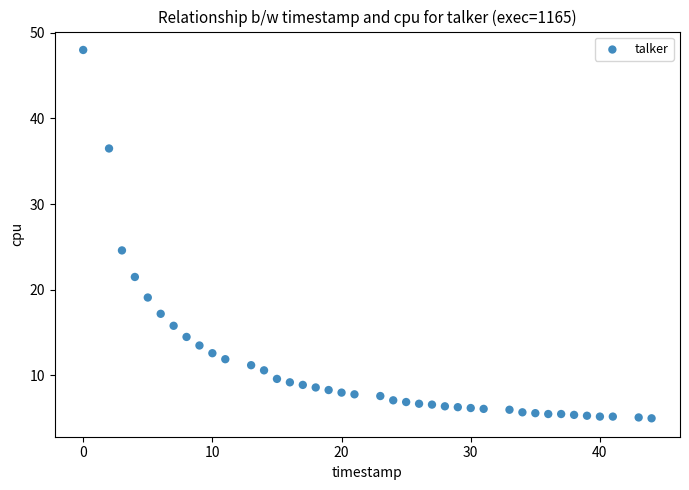

What is the range of Y values (max minus min)?

43.0